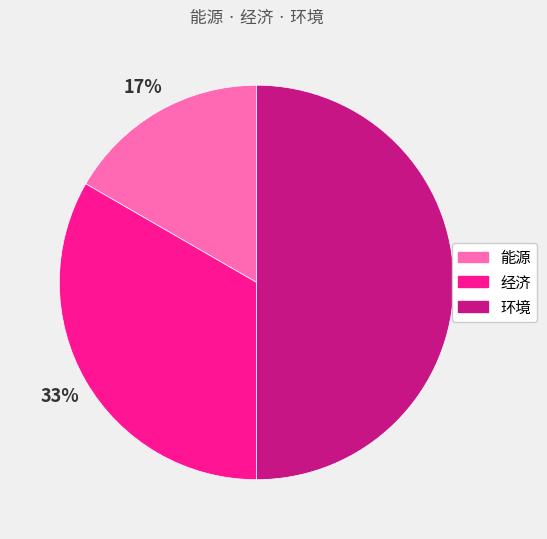

Do 经济 and 环境 together represent more than half of the pie?

Yes